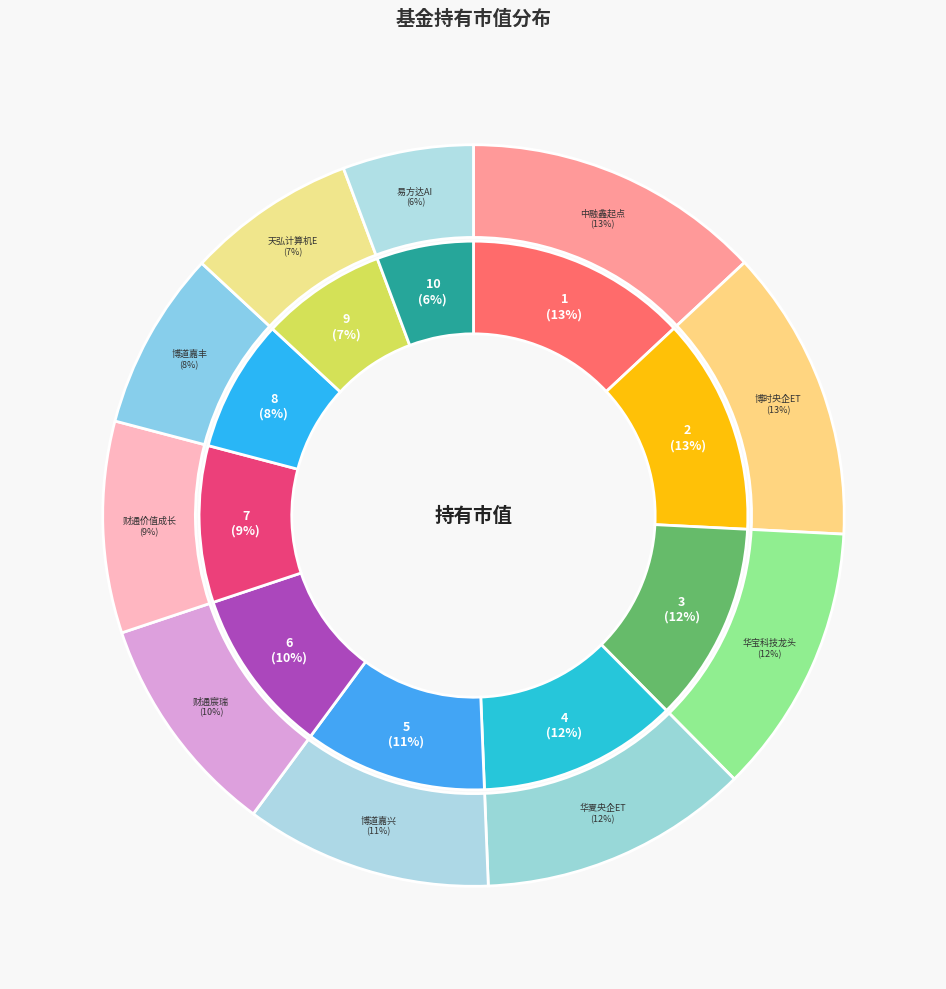

Rank the categories by value from highest to lowest.

中融鑫起点灵活配置混合A, 博时中证央企结构调整ETF, 华宝中证科技龙头ETF, 华夏中证央企结构调整ETF, 博道嘉兴一年持有期混合, 财通资管宸瑞一年持有期混合A, 财通资管价值成长混合, 博道嘉丰混合A, 天弘中证计算机主题ETF, 易方达中证人工智能主题ETF